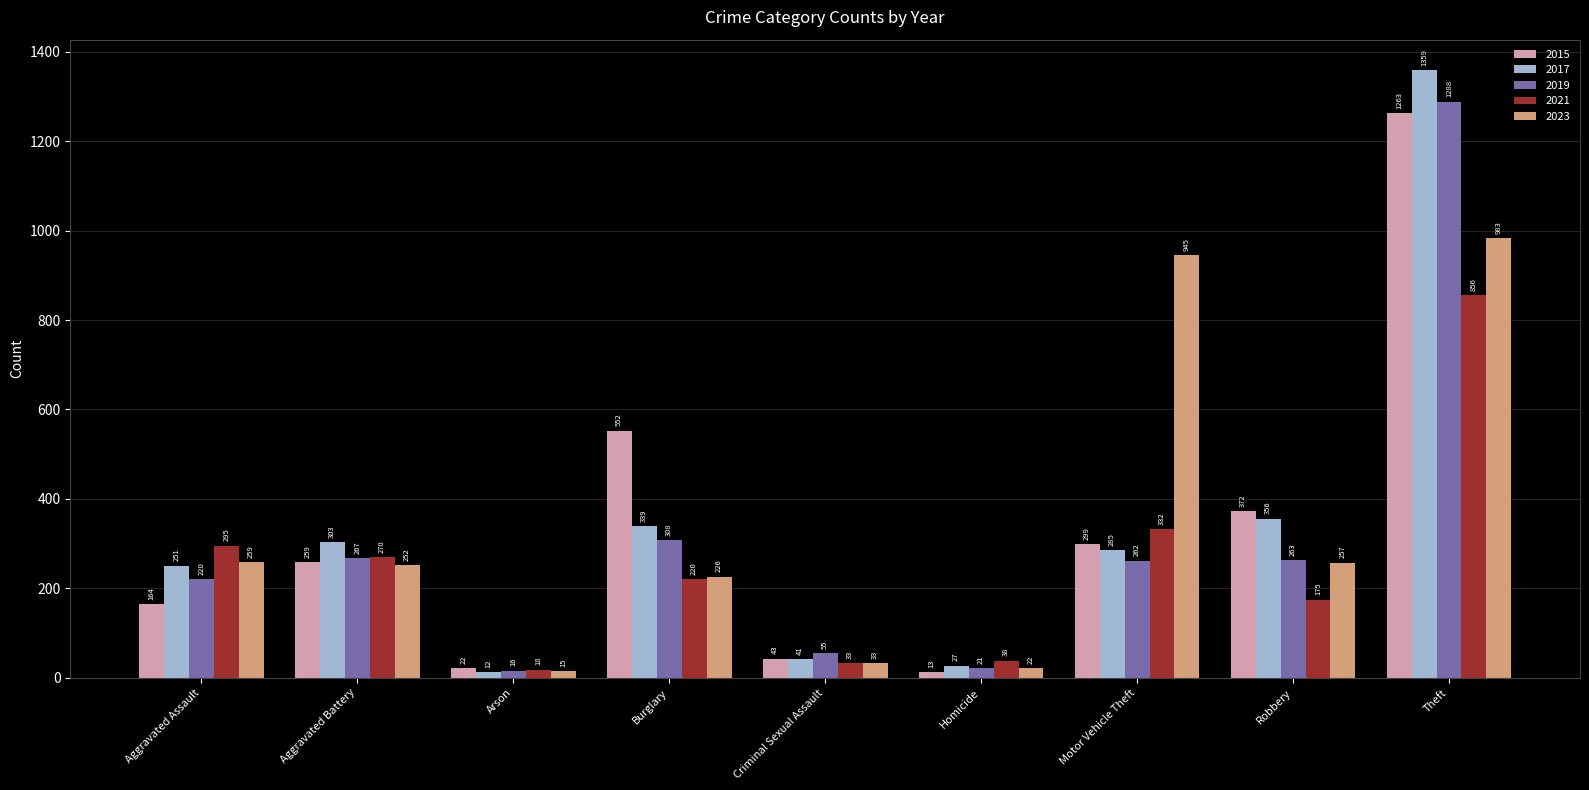

What is the difference between the highest and lowest values at Theft?

503